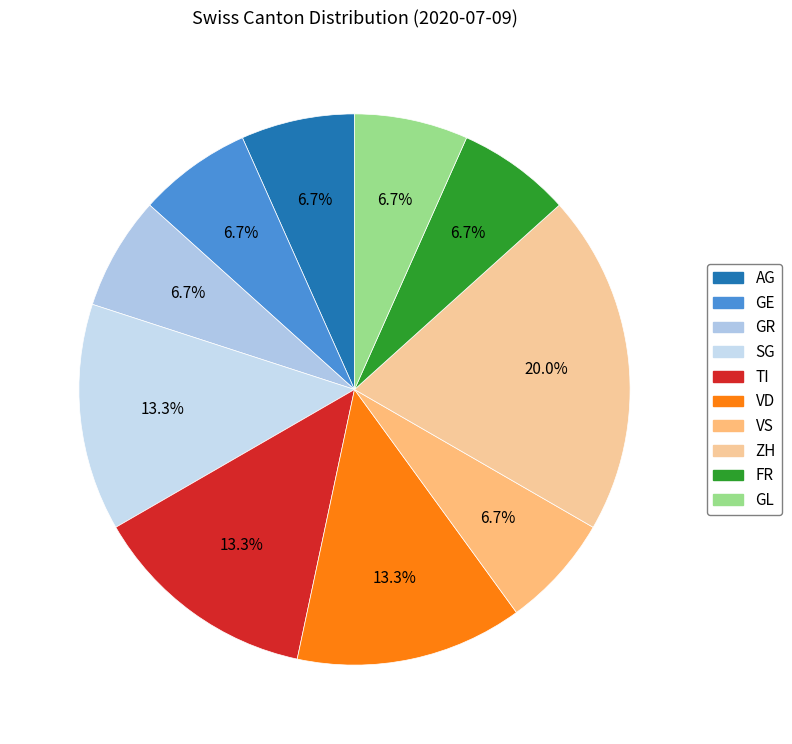

How many segments does this pie chart have?

10